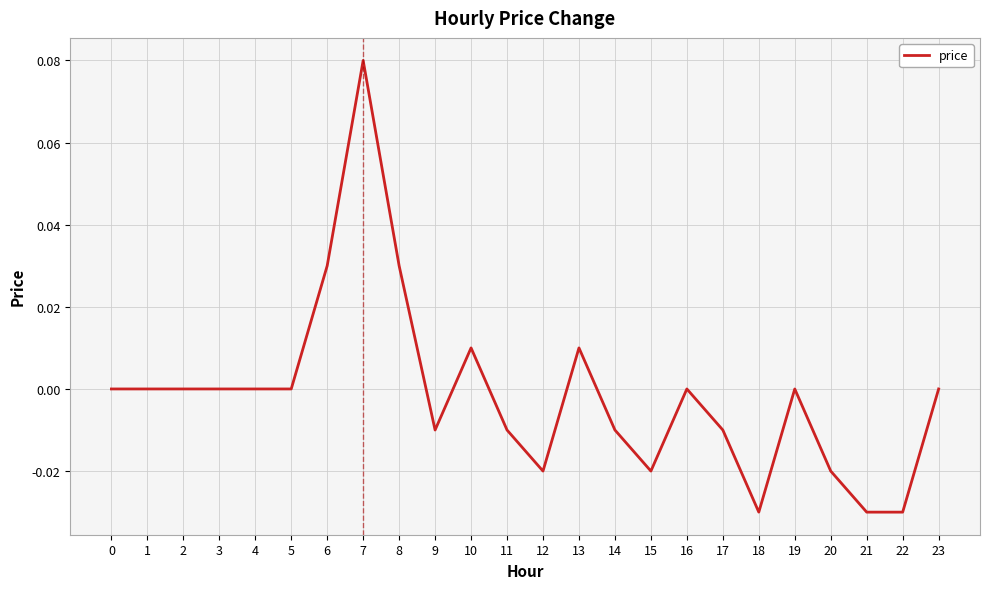

The value at 16 is 0.0. True or false?

True